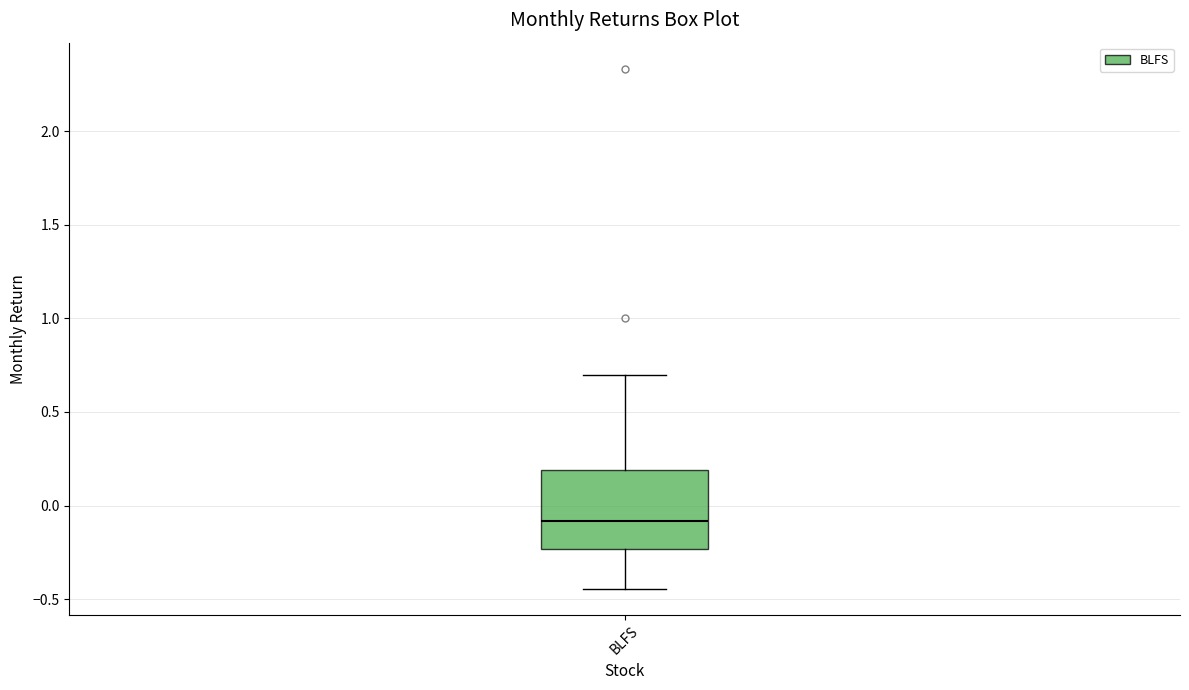

Transcribe this box plot: give where the median line is, the range the box spans, and where the two whiskers end, as read against the y-axis. The values are not printed on the chart, so give them approximately, as read against the axis.

median -0.10, box -0.25 to 0.20, whiskers -0.45 to 0.70